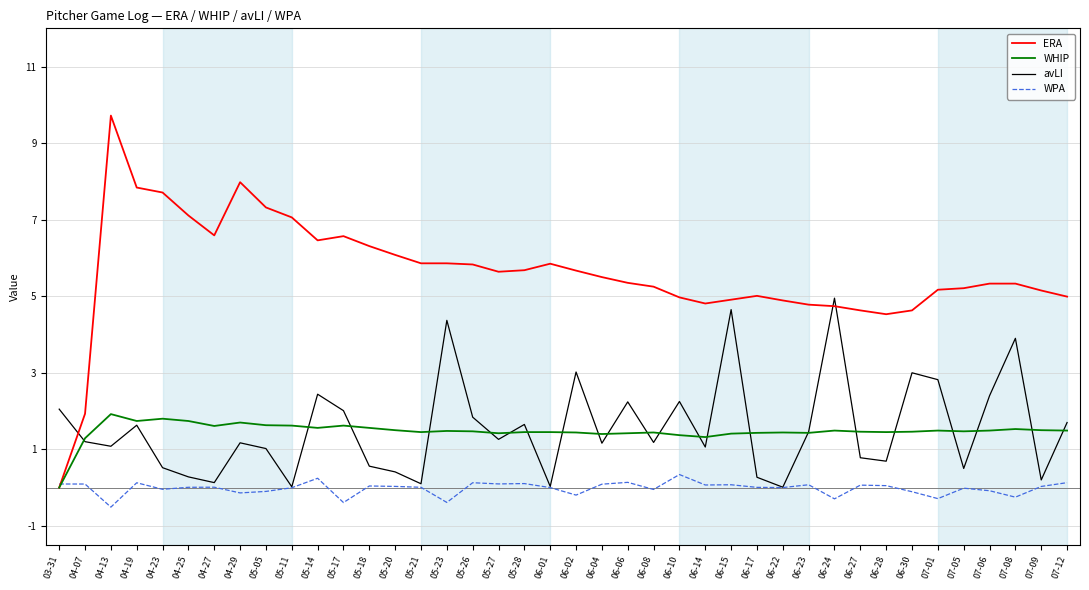

Which category has the highest value in the ERA series?

04-13